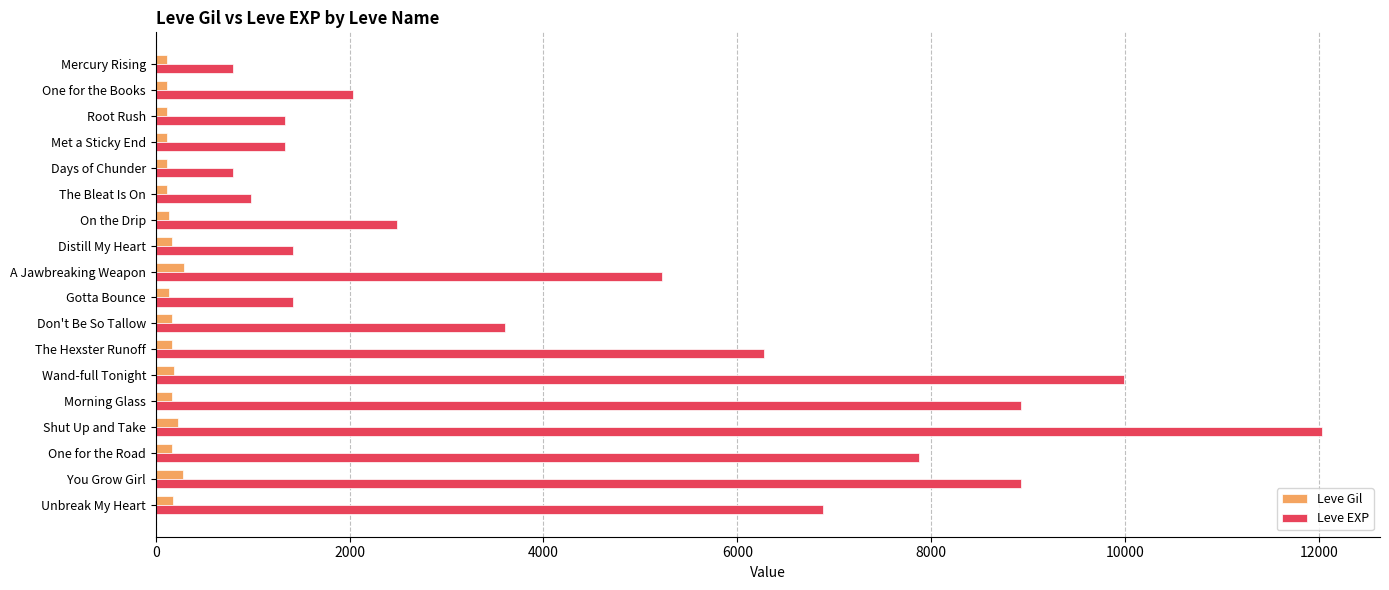

Which series changed the most between On the Drip and Shut Up and Take?

Leve EXP